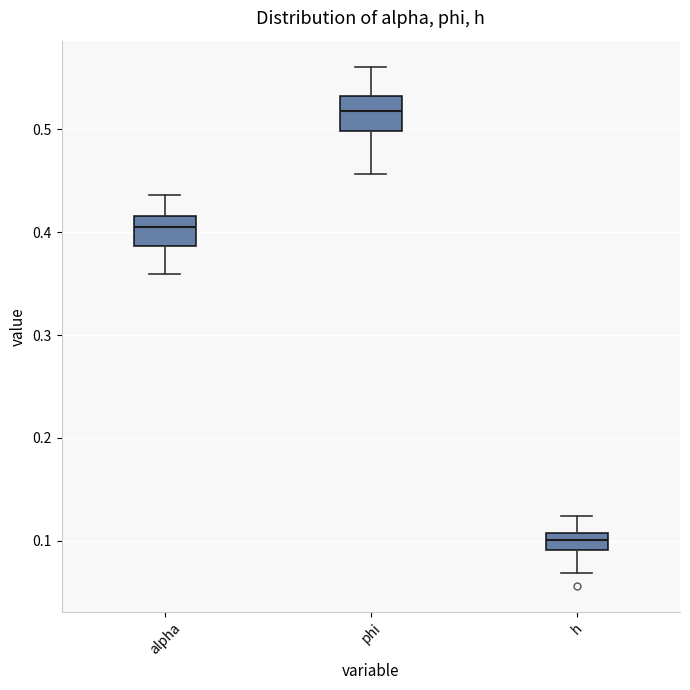

Reading left to right, read every box against the y-axis: the position of its median line, the range the box covers, and the ends of its whiskers. The values are not printed on the chart, so give them approximately, as read against the axis.

alpha: median 0.40, box 0.39 to 0.42, whiskers 0.36 to 0.44
phi: median 0.52, box 0.50 to 0.53, whiskers 0.46 to 0.56
h: median 0.10, box 0.09 to 0.11, whiskers 0.07 to 0.12